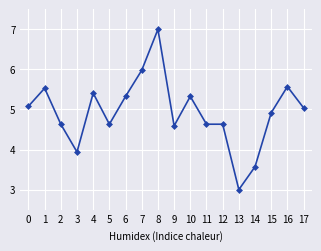

What is the average value?

4.9